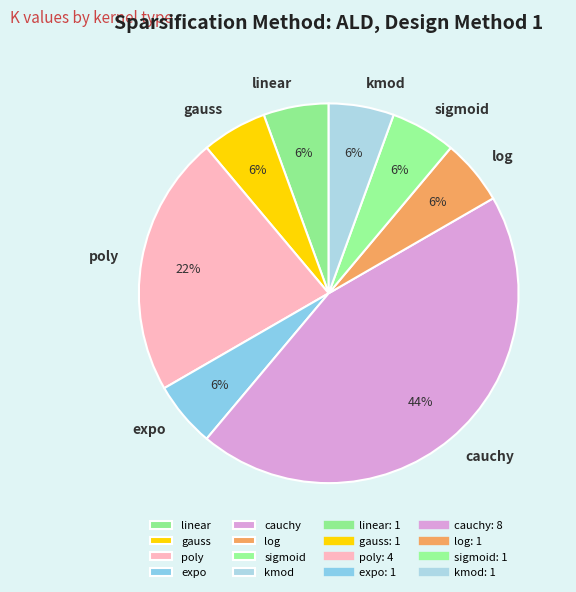

How many segments does this pie chart have?

8